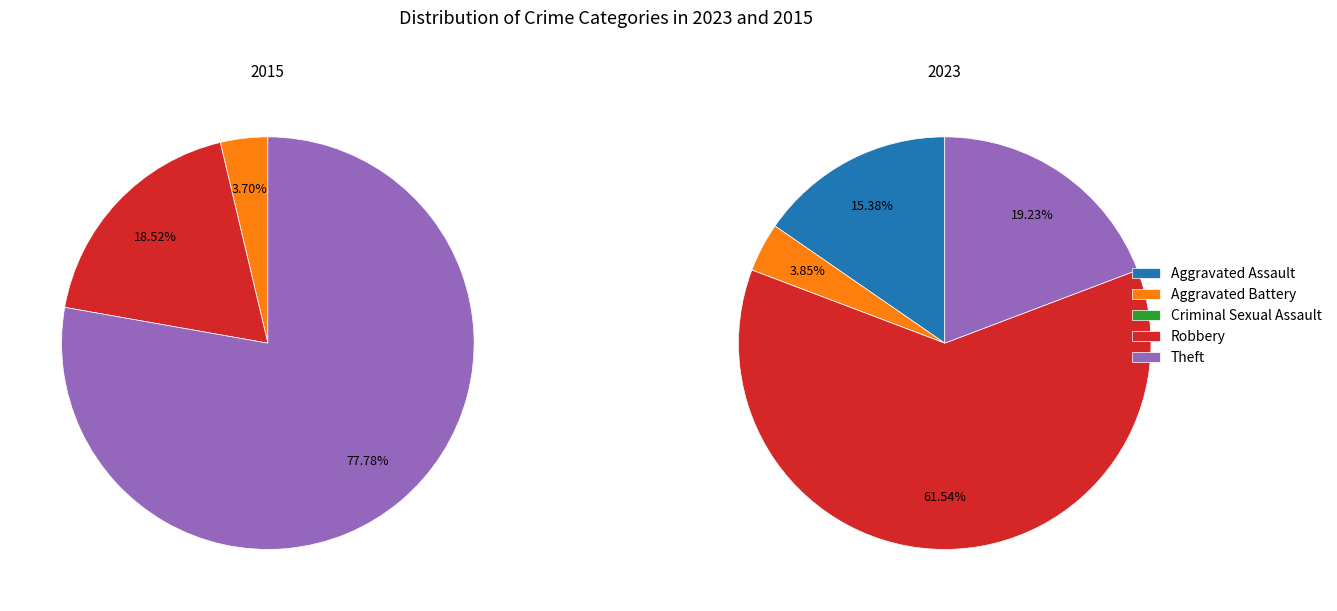

Which series has the widest spread of values?

values_2015